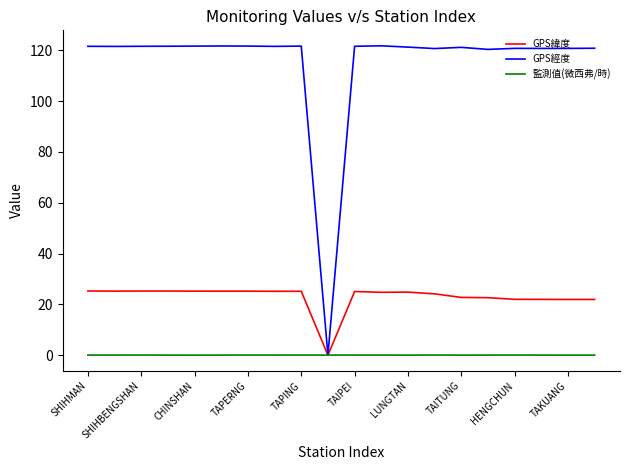

How many lines are shown in the chart?

3